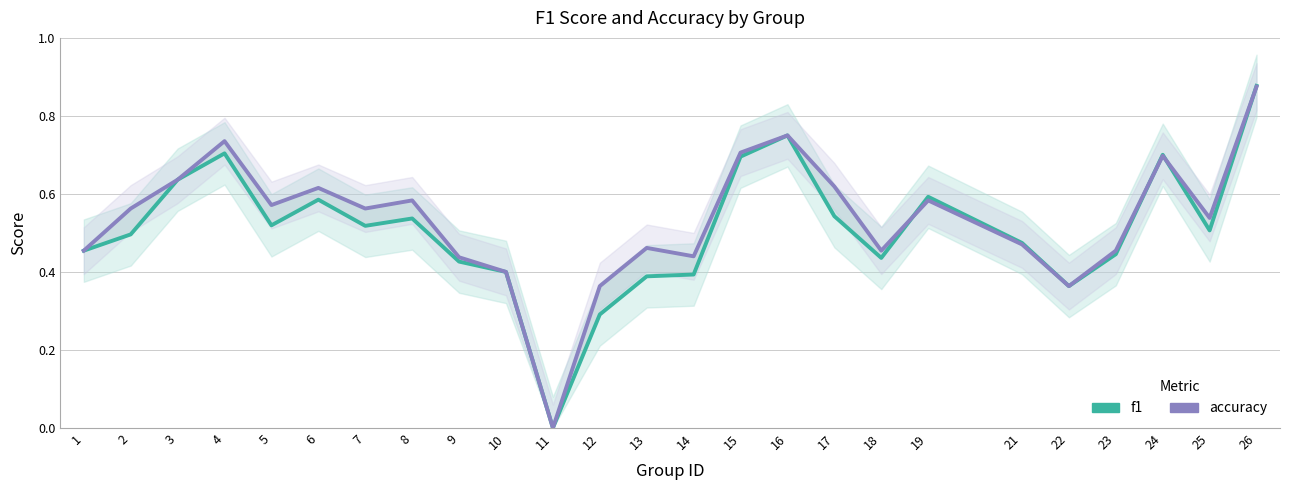

Where is the first local minimum for accuracy?

5